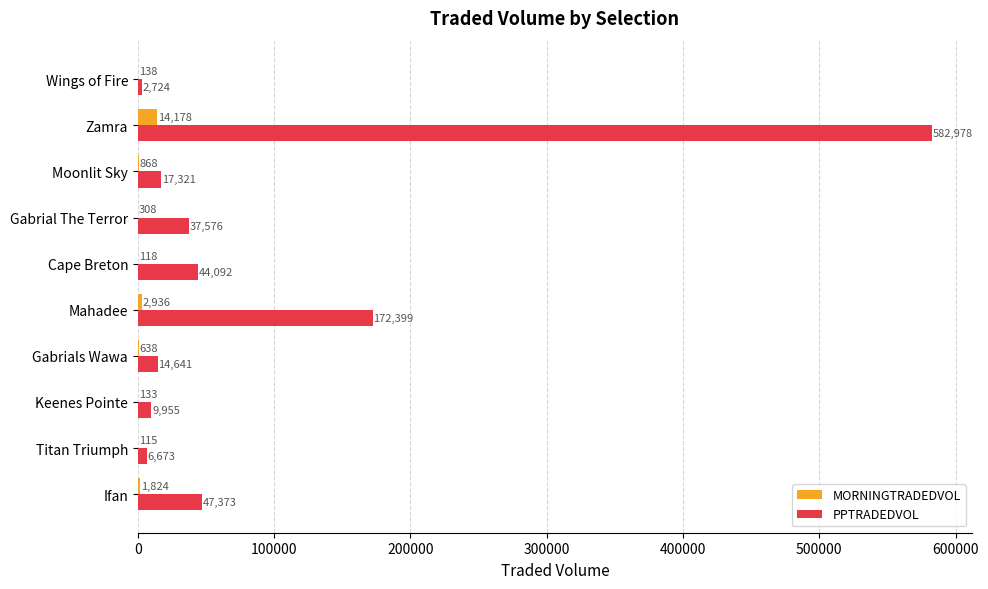

The value of MORNINGTRADEDVOL at Titan Triumph is 115.4. True or false?

True